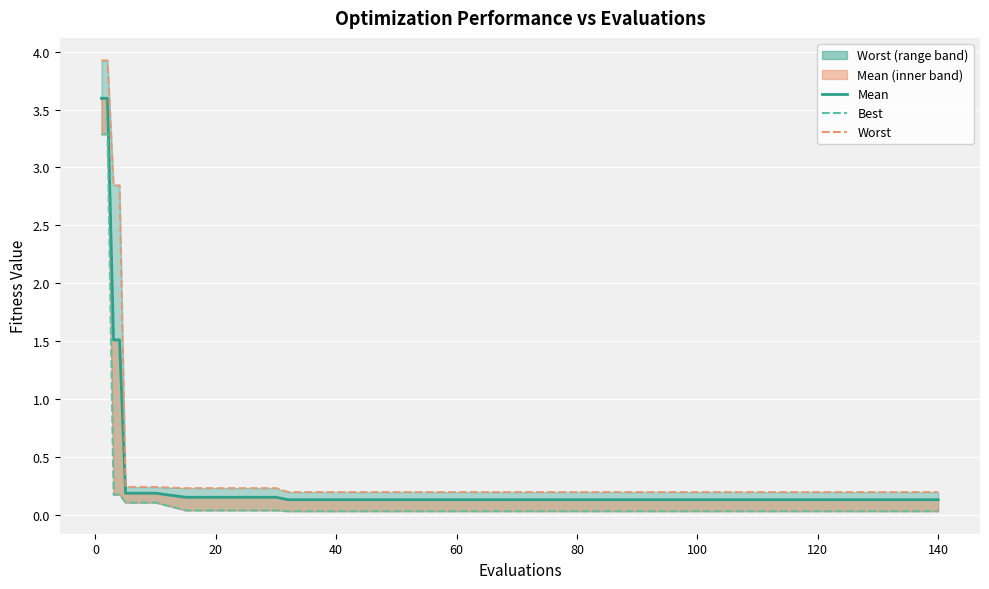

True or false: the data has more than 0 interior local peaks.

False